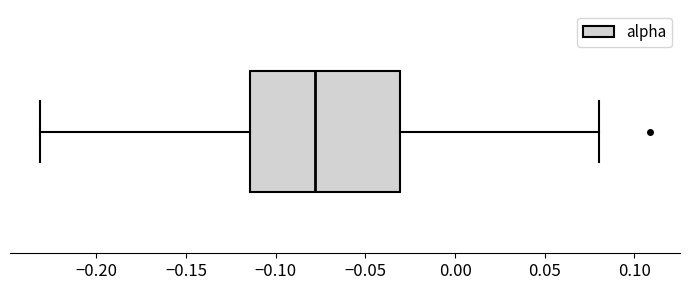

Read this box plot against the x-axis: the position of the median line, the range covered by the box, and the ends of both whiskers. The values are not printed on the chart, so give them approximately, as read against the axis.

median -0.080, box -0.115 to -0.030, whiskers -0.230 to 0.080